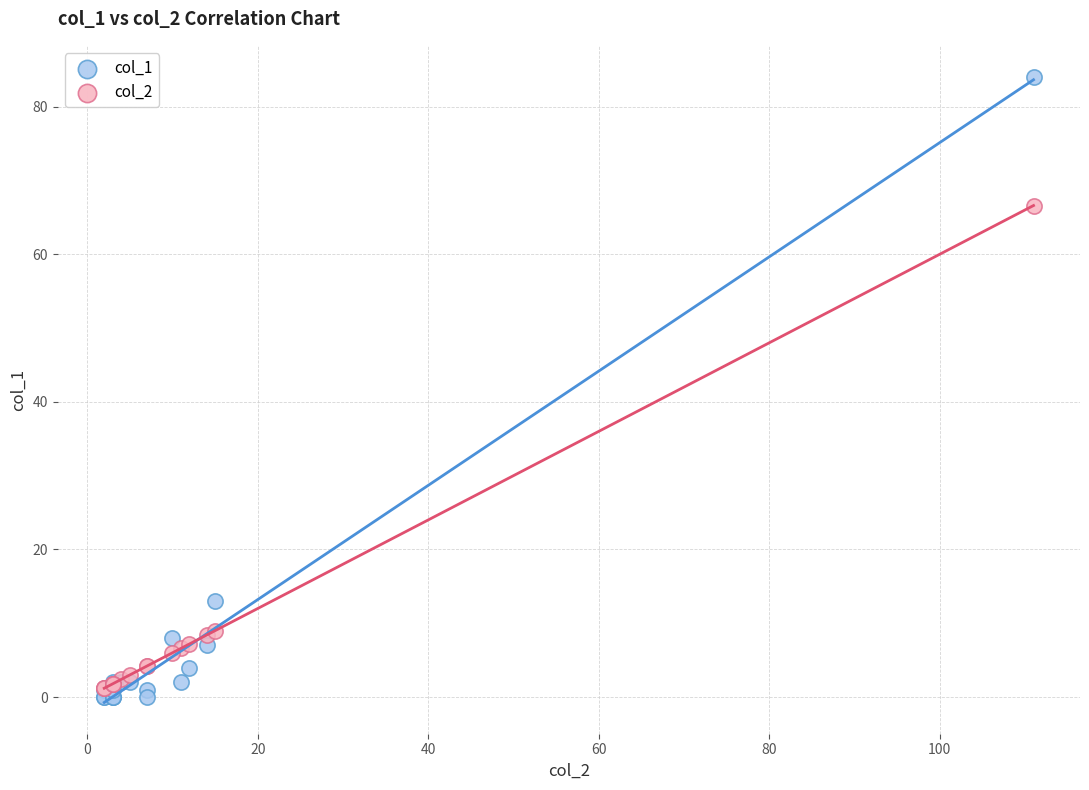

Across all series, what Y value is closest to 42?

66.6